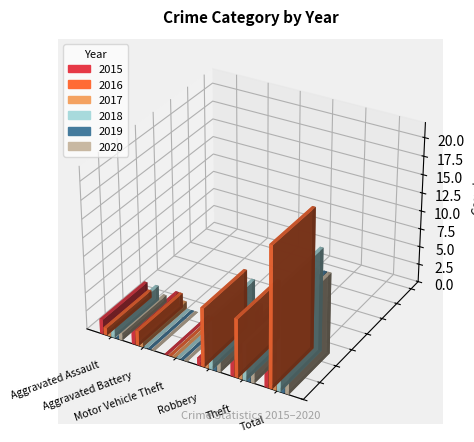

What are all the series names shown in the legend?

2015, 2016, 2017, 2018, 2019, 2020